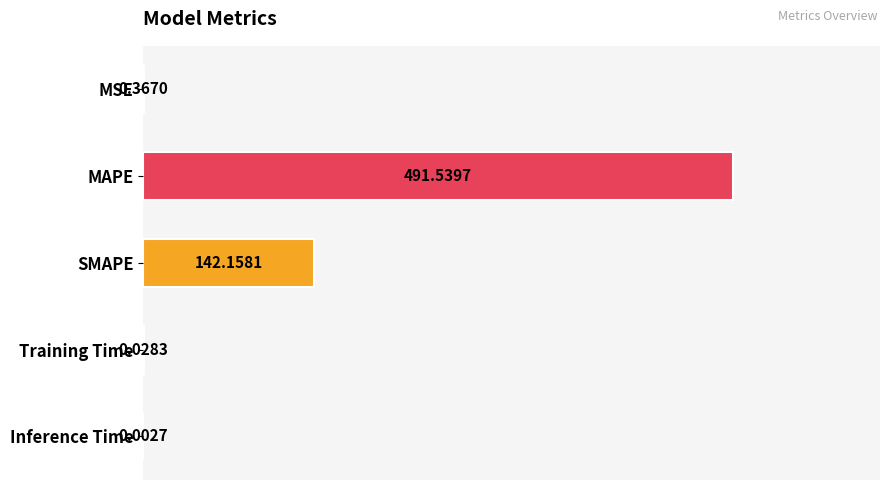

Where is the data nearest to the value 245?

SMAPE